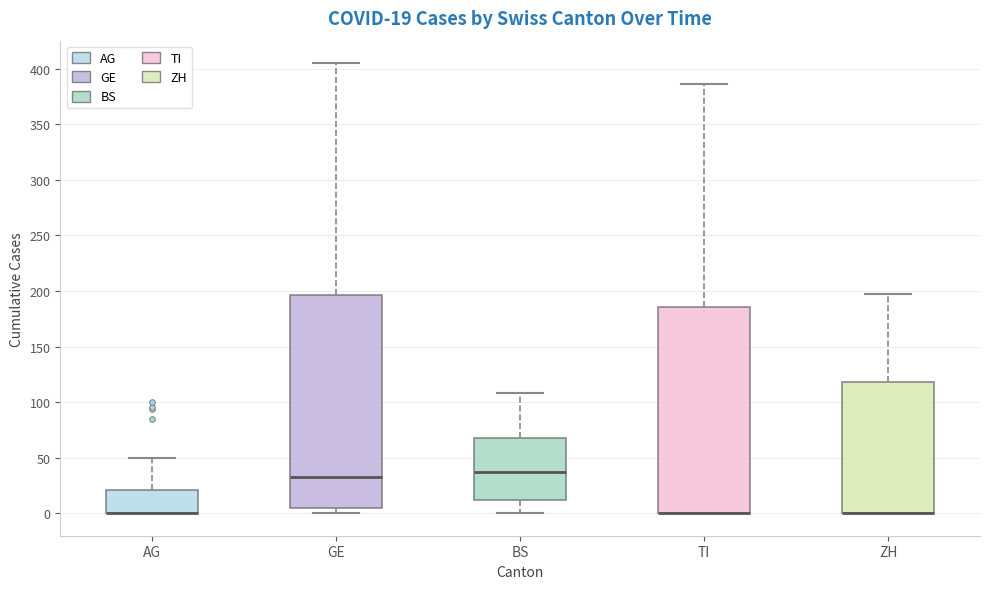

Comparing the boxes themselves (not the whiskers), which one is the tallest?

GE